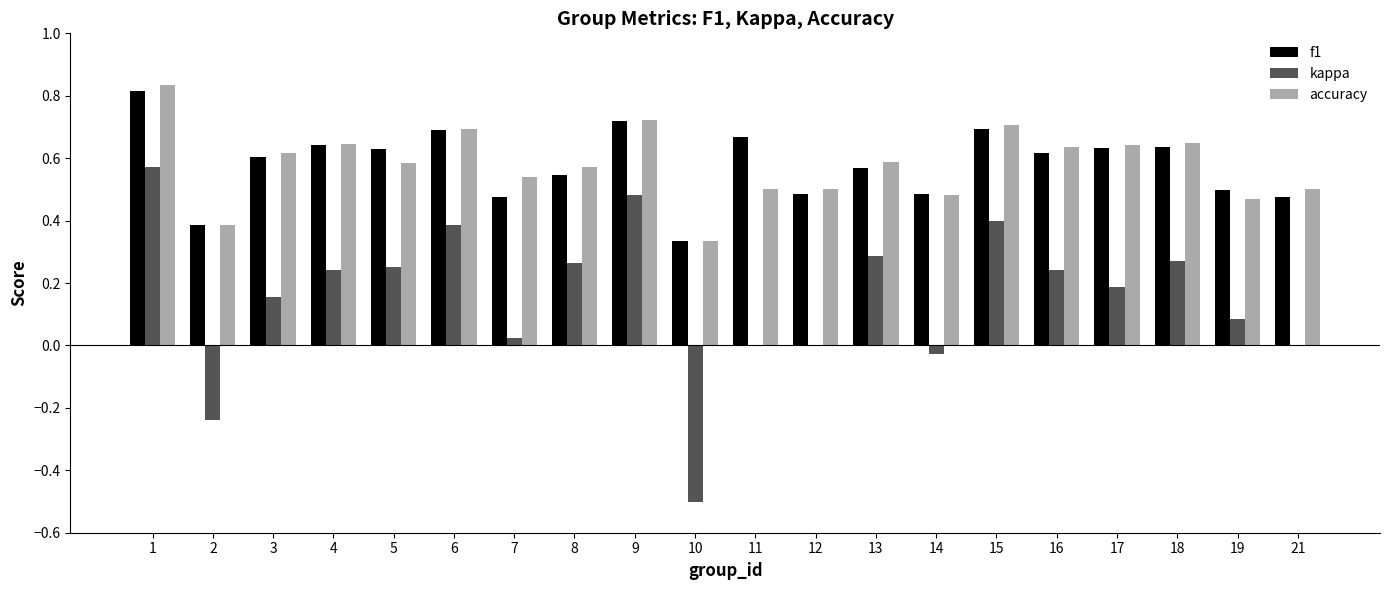

At which label is f1 closest to 0?

10